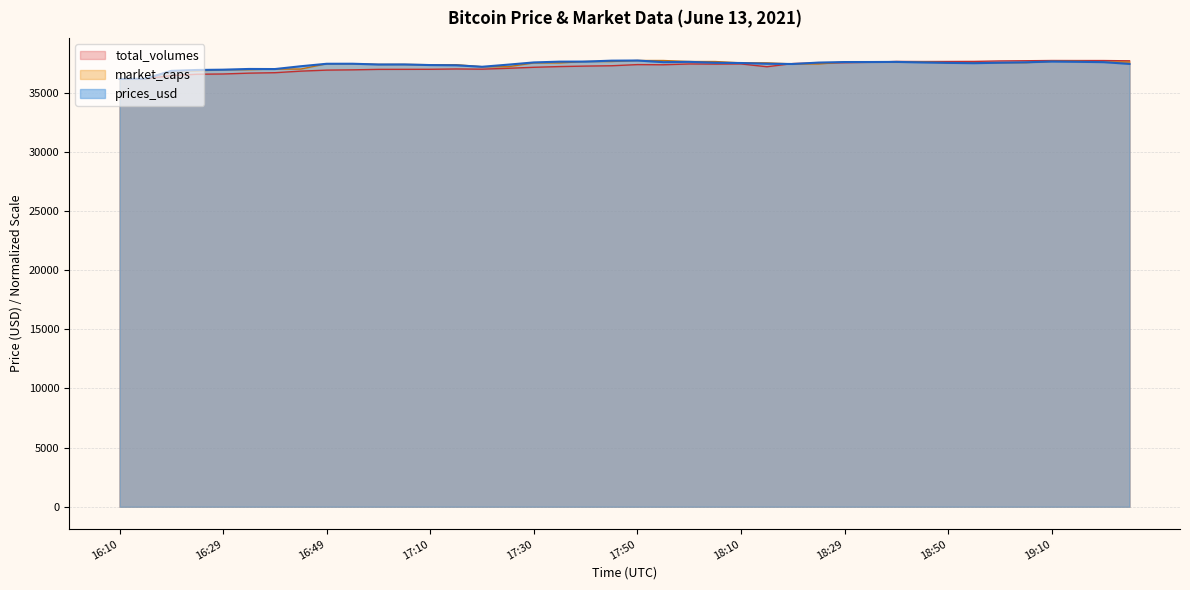

At how many categories does at least one series exceed 37528?

23